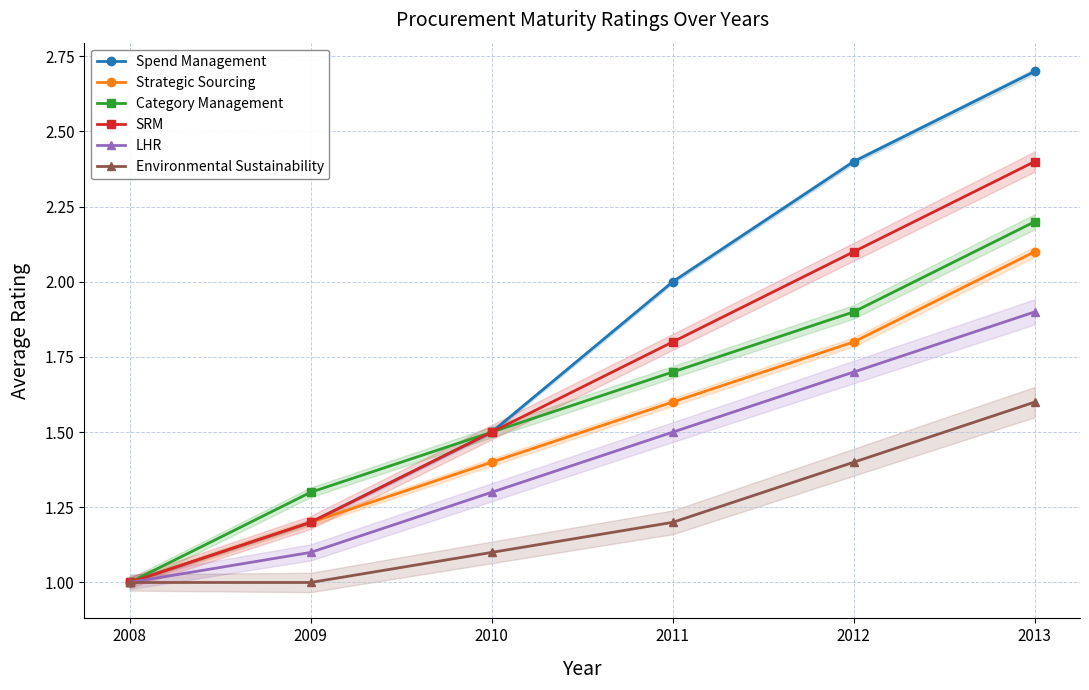

What is the sum of the Category Management values at 2011 and 2008?

2.7